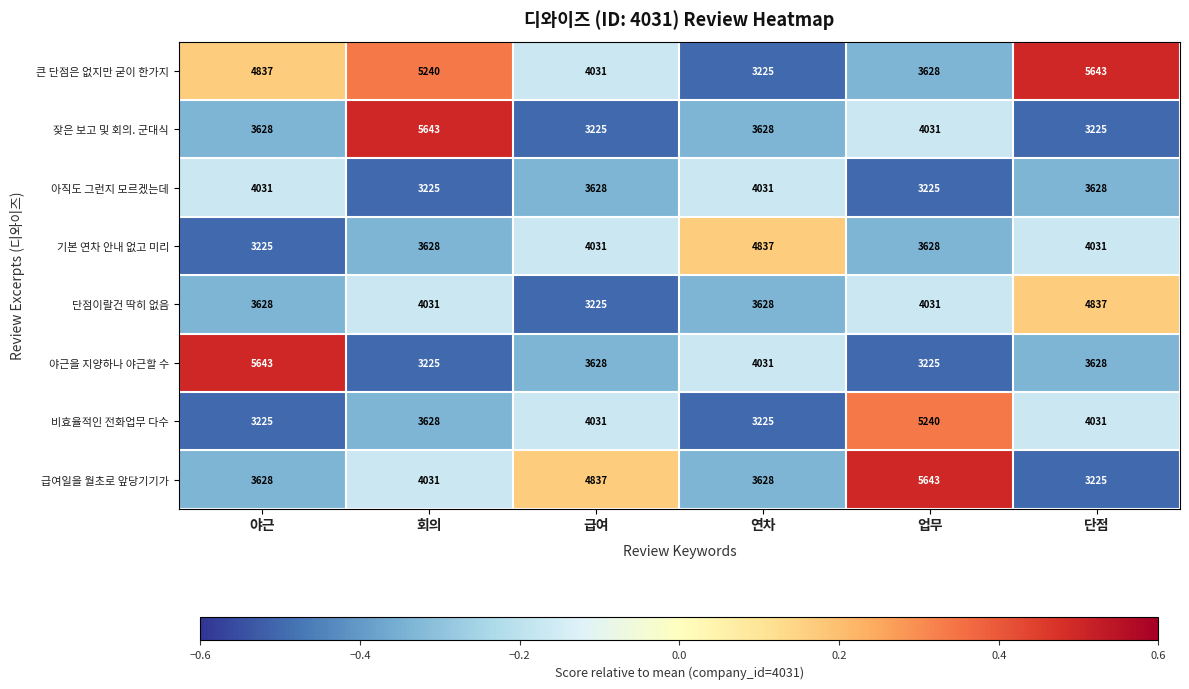

Which series has the largest total across all categories?

큰 단점은 없지만 굳이 한가지